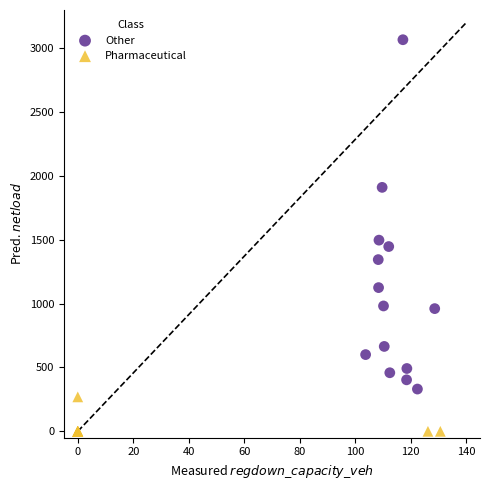

What are all the series names shown in the legend?

Other, Pharmaceutical